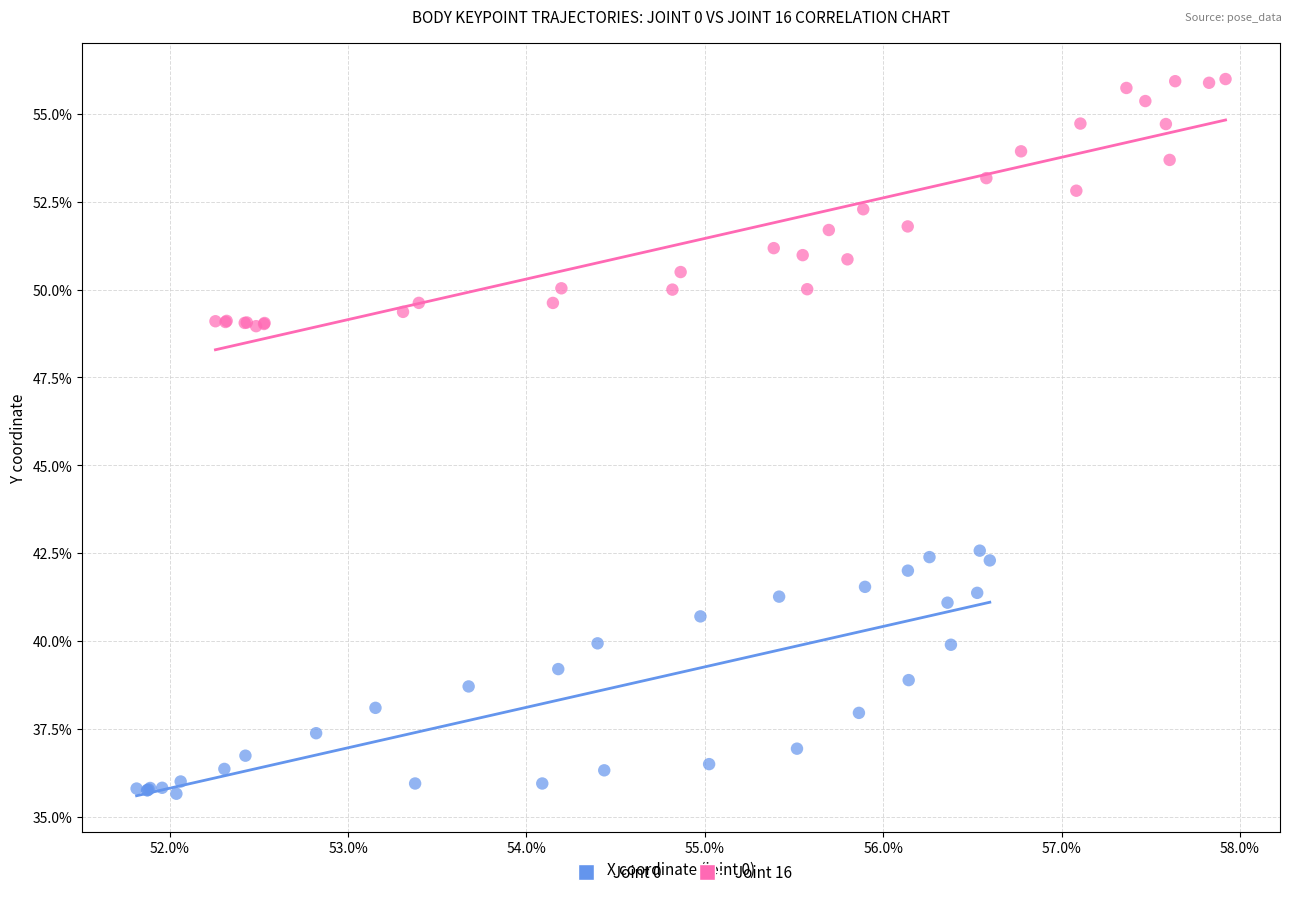

Which series reaches the minimum Y coordinate?

Joint 0